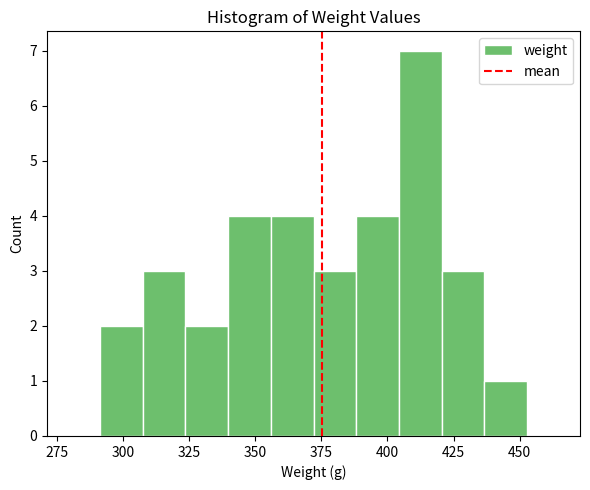

Around what value on the x-axis is the tallest bar? Give the approximate position of its centre, as read against the axis.

410